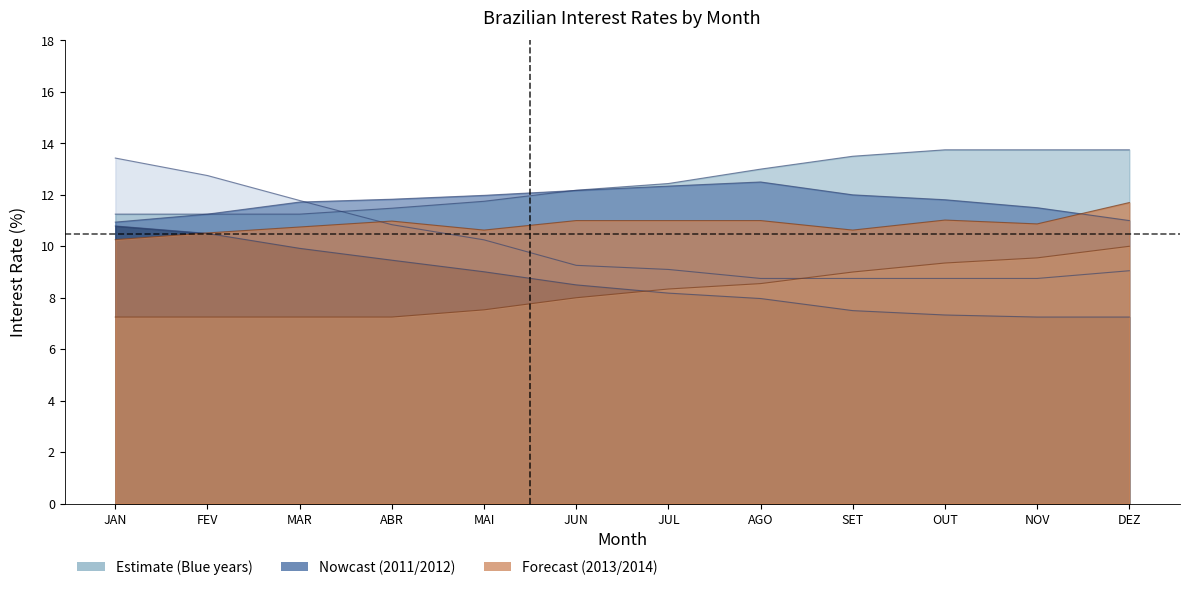

Between JUN and ABR, which is larger?

JUN